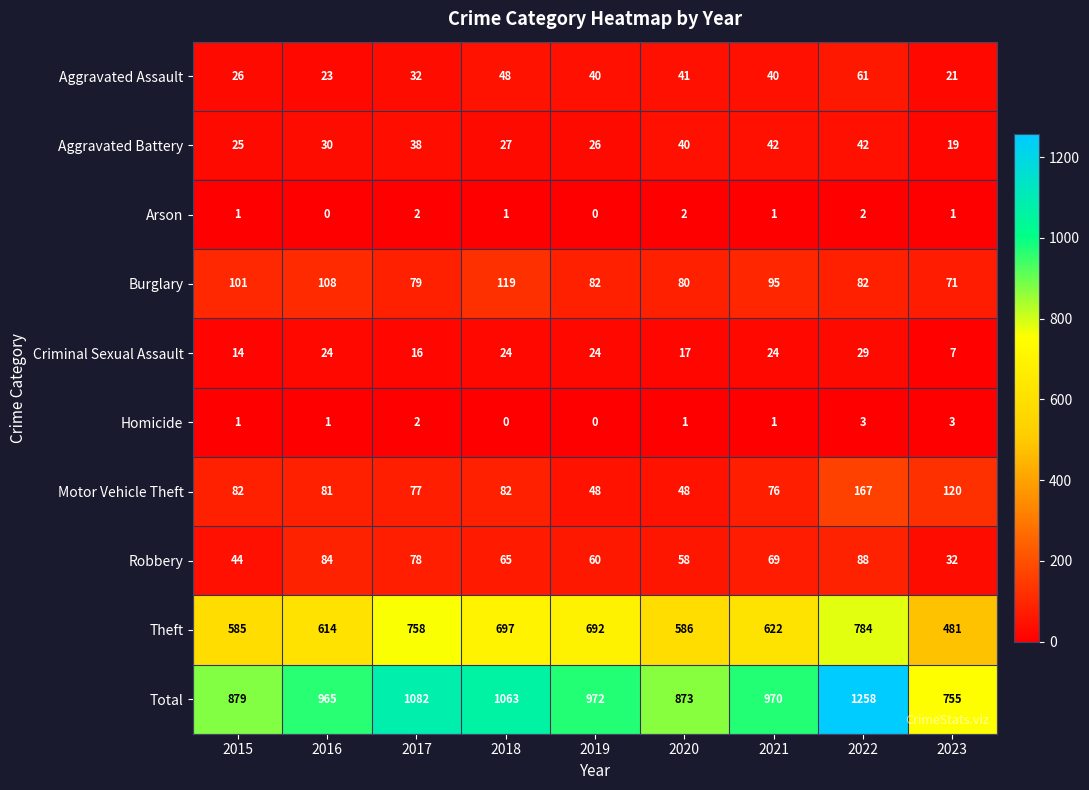

Count the number of categories in the chart.

9